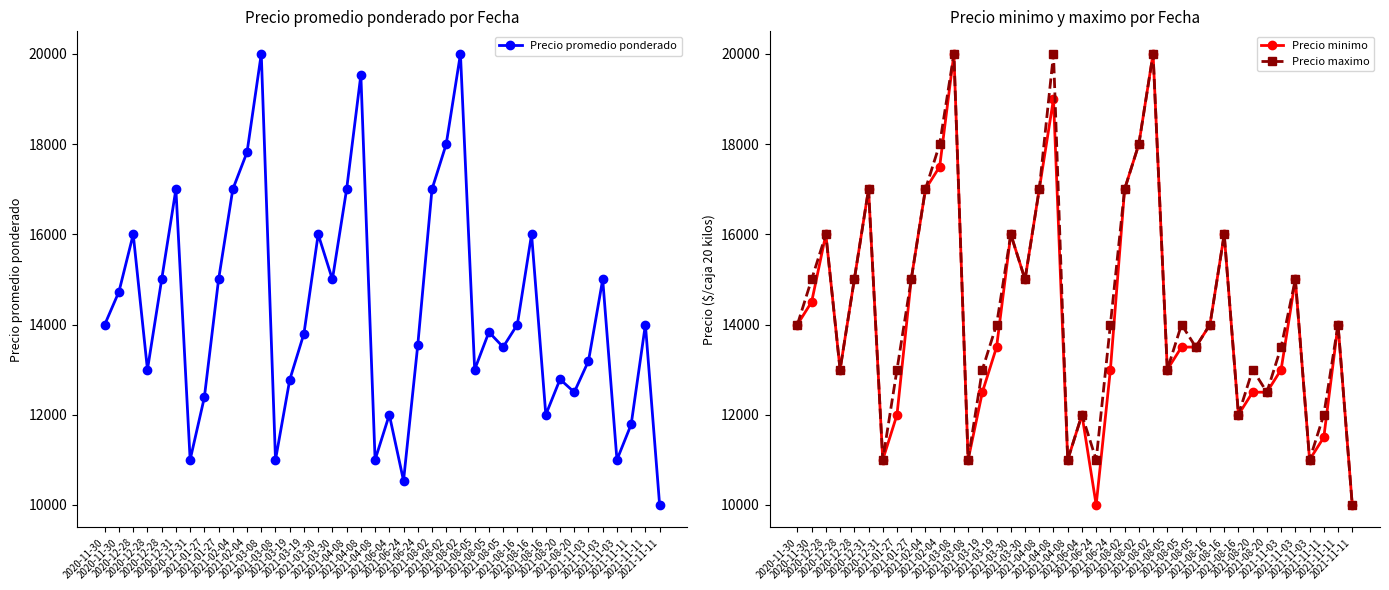

What is the smallest value displayed?

10000